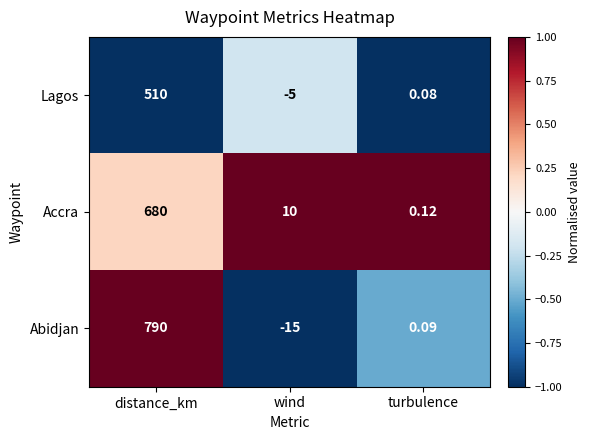

List the series in order of their peak value, lowest first.

Lagos, Accra, Abidjan